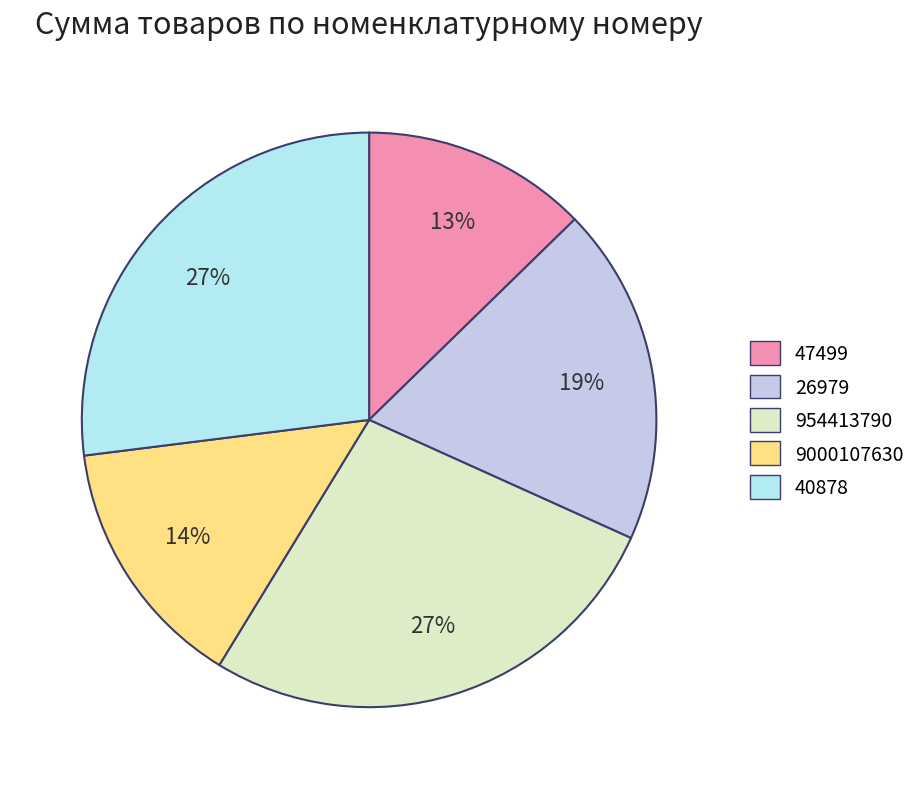

Is there any slice that represents more than half of the pie?

No